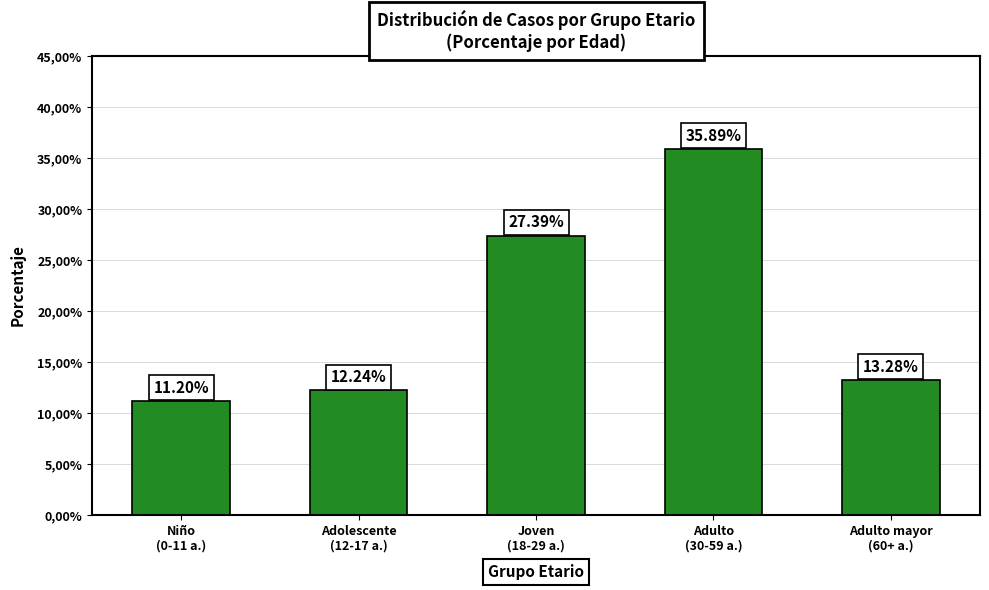

List the labels in order of value, smallest first.

Niño
(0-11 a.), Adolescente
(12-17 a.), Adulto mayor
(60+ a.), Joven
(18-29 a.), Adulto
(30-59 a.)